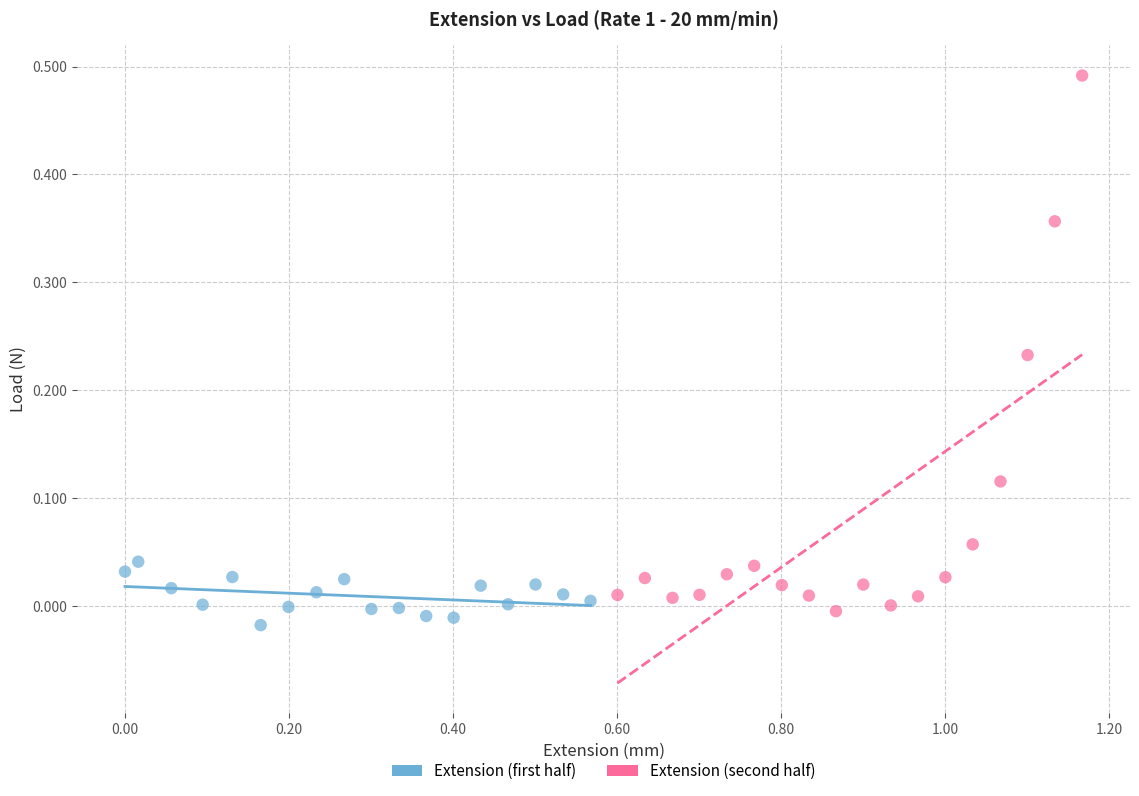

What are all the series names shown in the legend?

Extension (first half), Extension (second half)